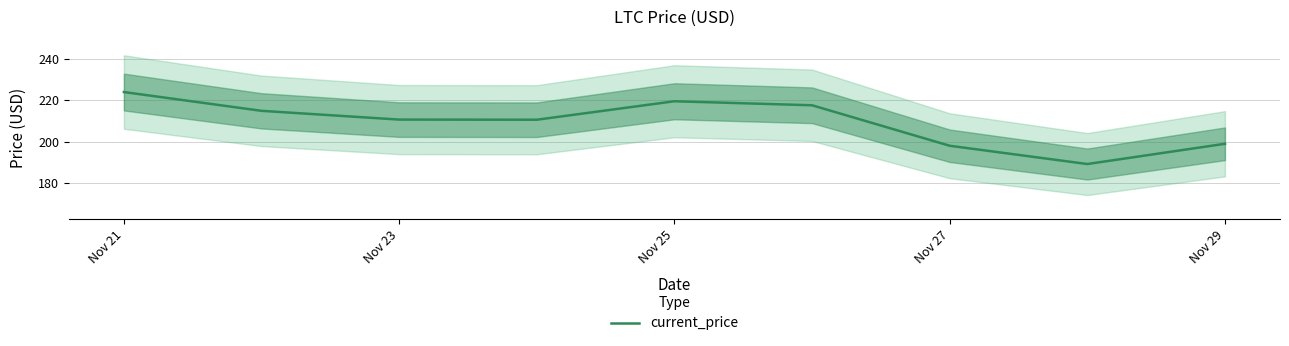

What is the average value?

209.3